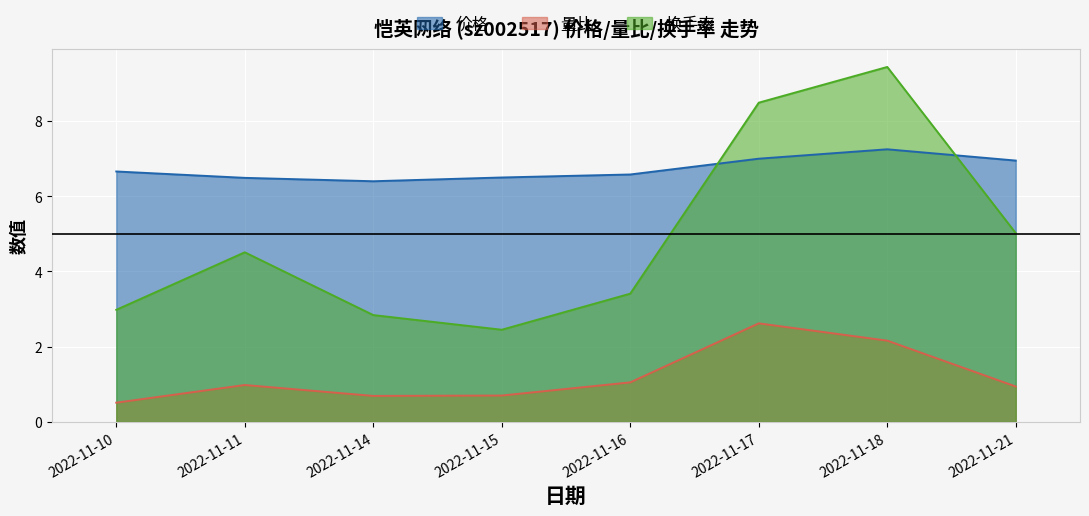

How many lines are shown in the chart?

3